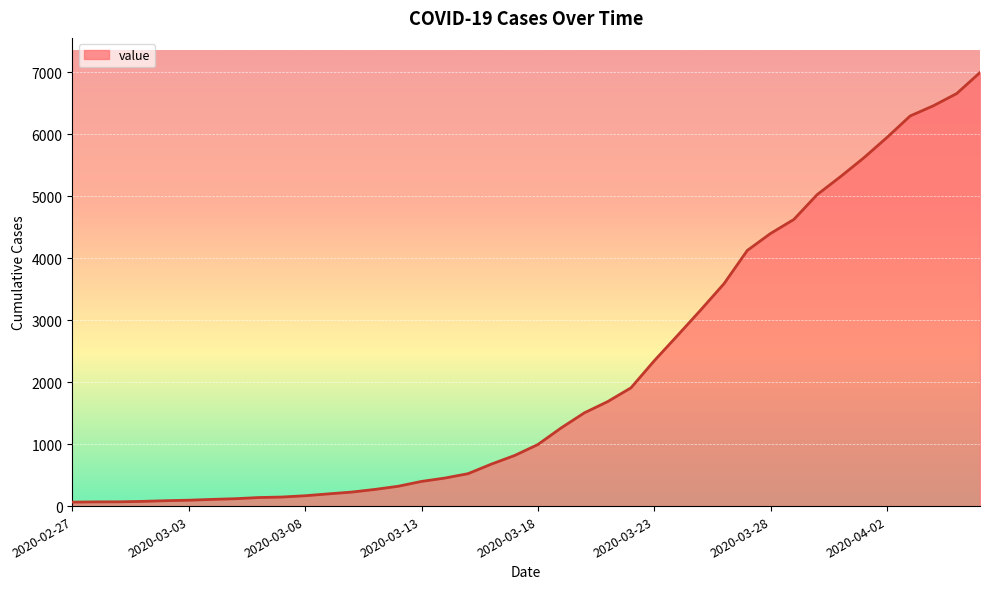

What is the maximum value shown in the chart?

6995